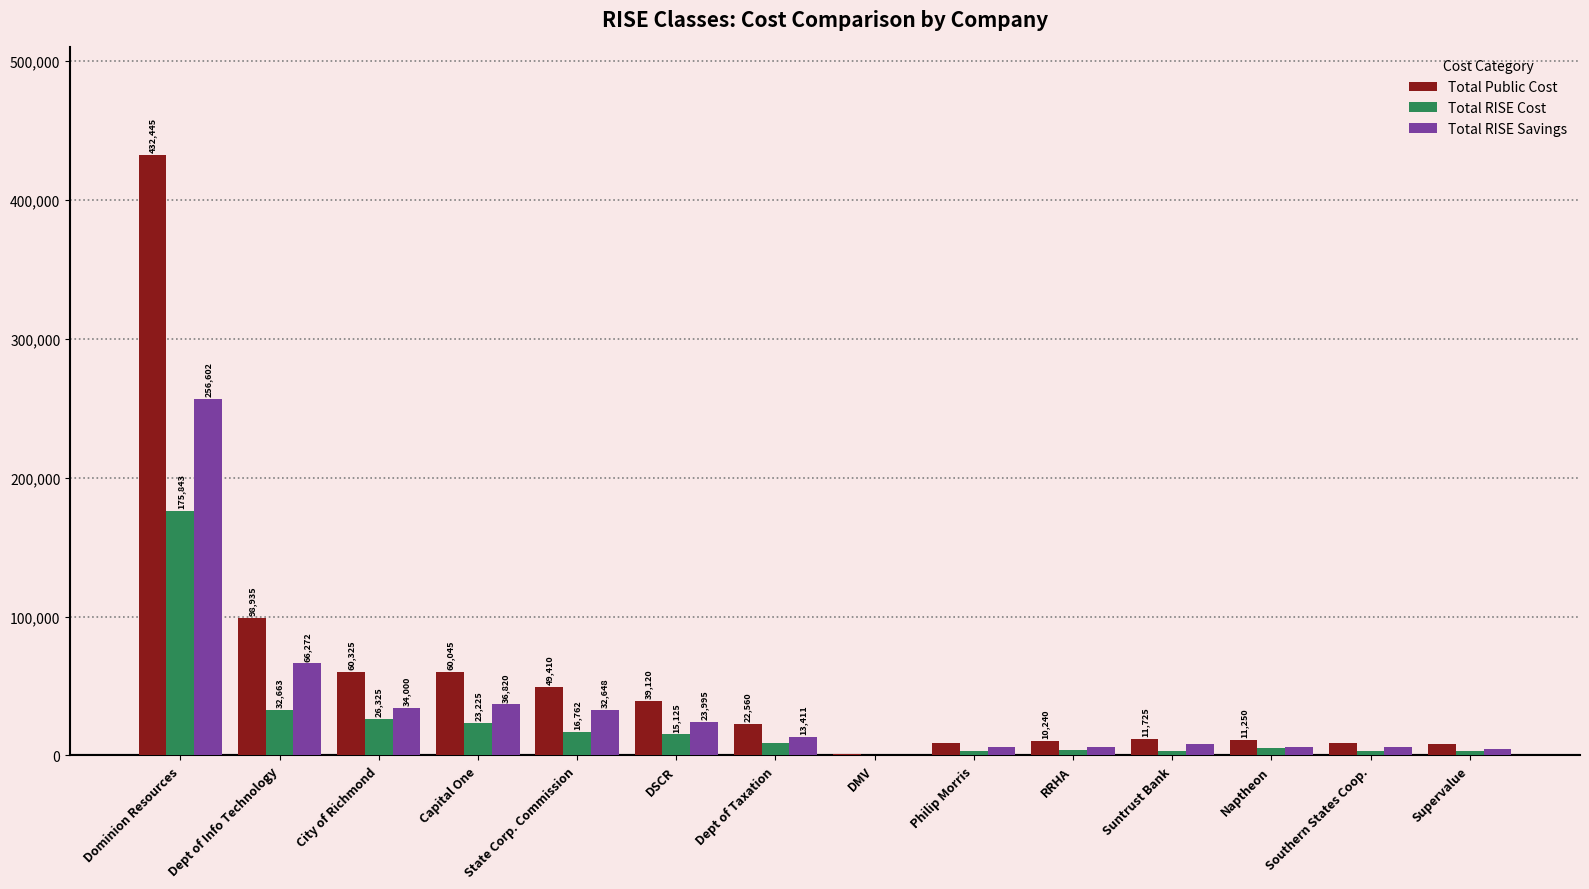

At which category is the sum across all series the highest?

Dominion Resources